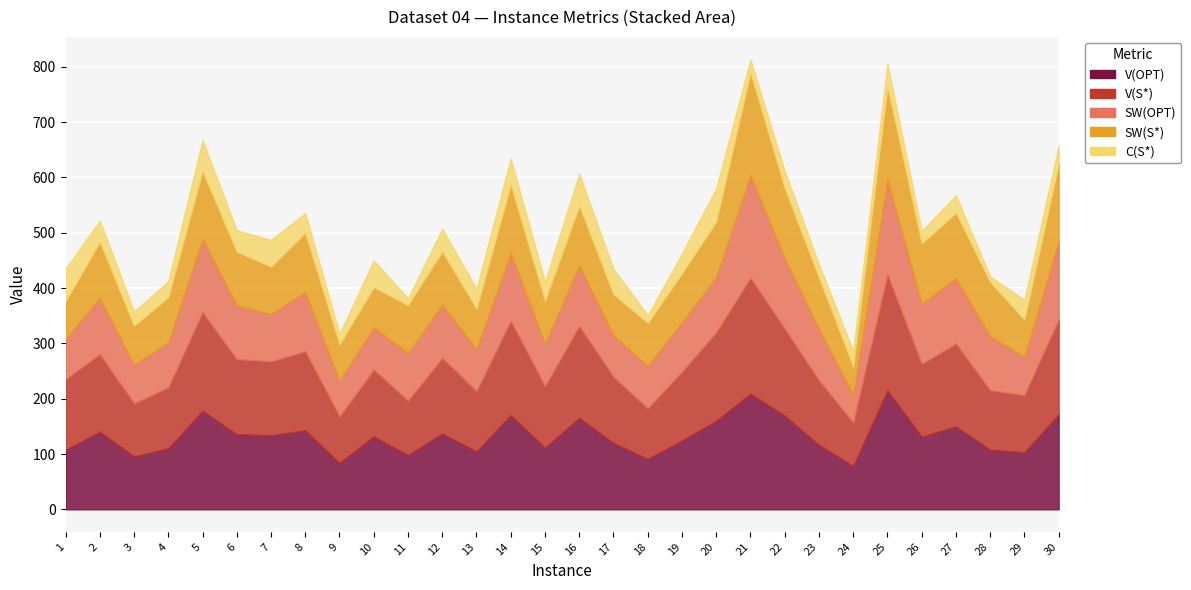

The V(OPT) series shows 149.8 at 13. True or false?

False